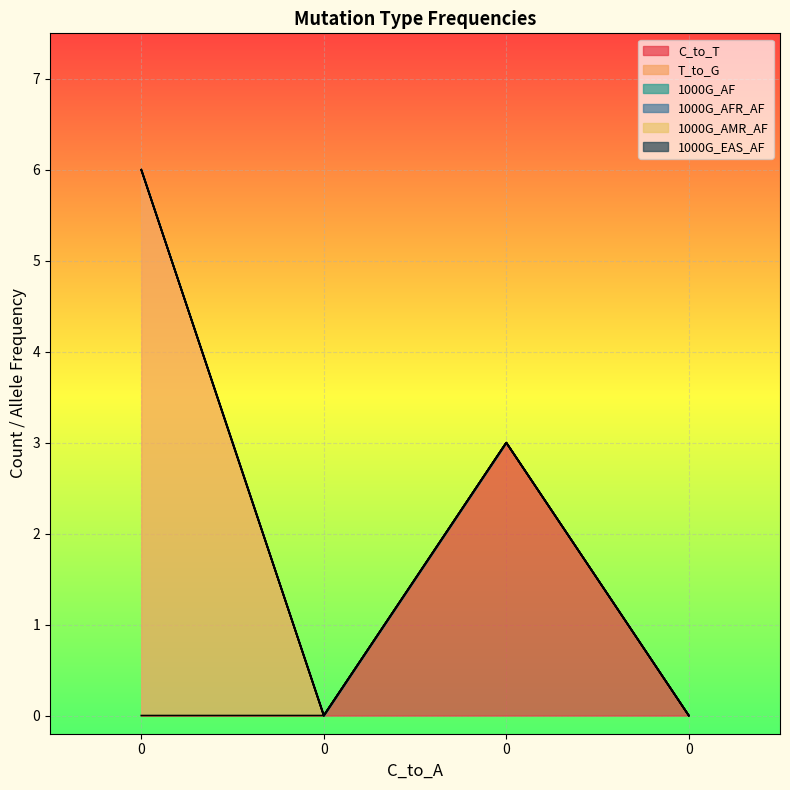

At how many categories does at least one series exceed 0?

2